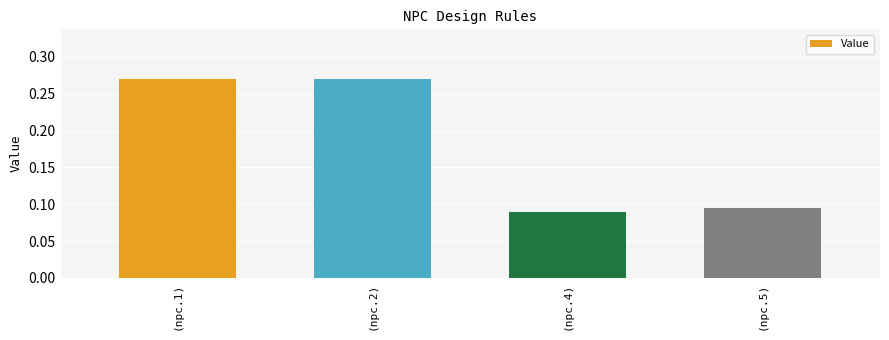

What is the difference between the maximum and minimum values?

0.2